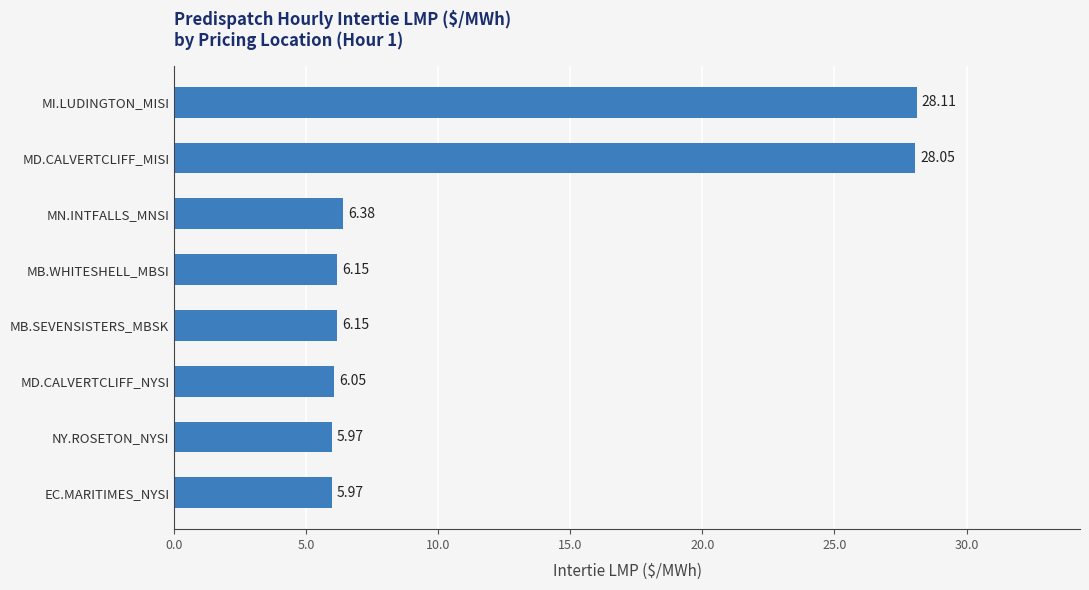

At which label is the value closest to 17?

MN.INTFALLS_MNSI